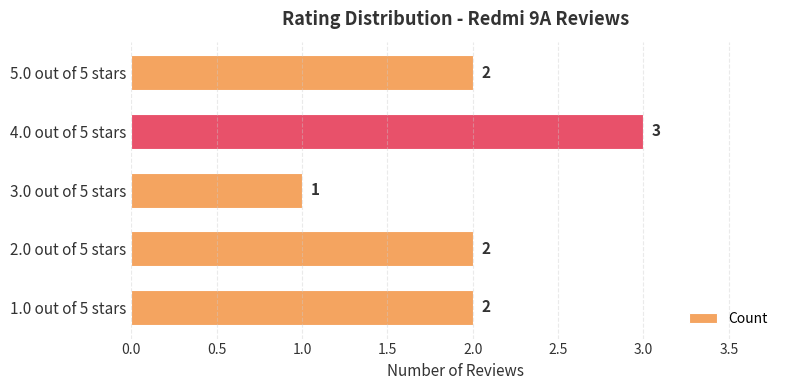

Is it true that the value at 5.0 out of 5 stars is 2?

True